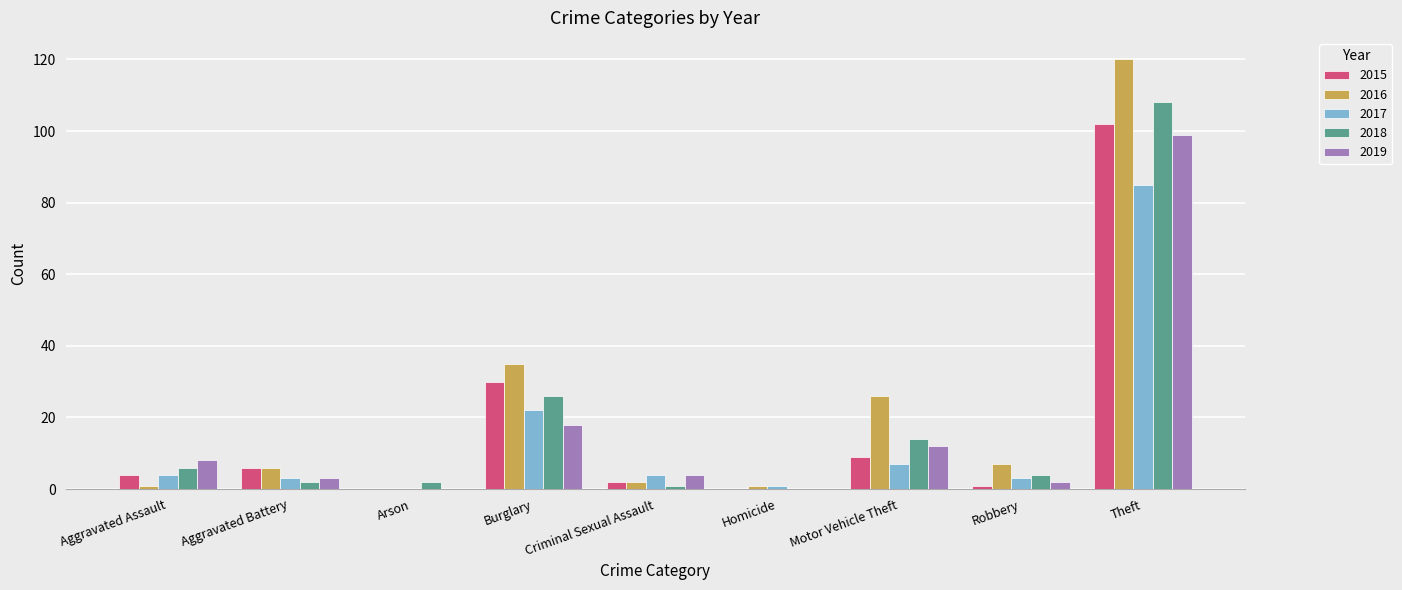

Reading left to right, transcribe all the data shown in this chart.

2015: 4	6	0	30	2	0	9	1	102
2016: 1	6	0	35	2	1	26	7	120
2017: 4	3	0	22	4	1	7	3	85
2018: 6	2	2	26	1	0	14	4	108
2019: 8	3	0	18	4	0	12	2	99